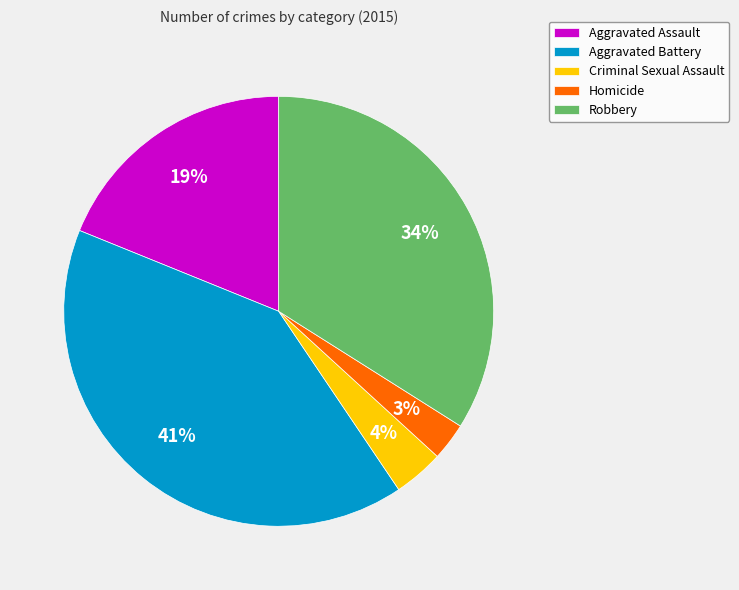

What percentage is the Robbery slice, to the nearest percent?

34%